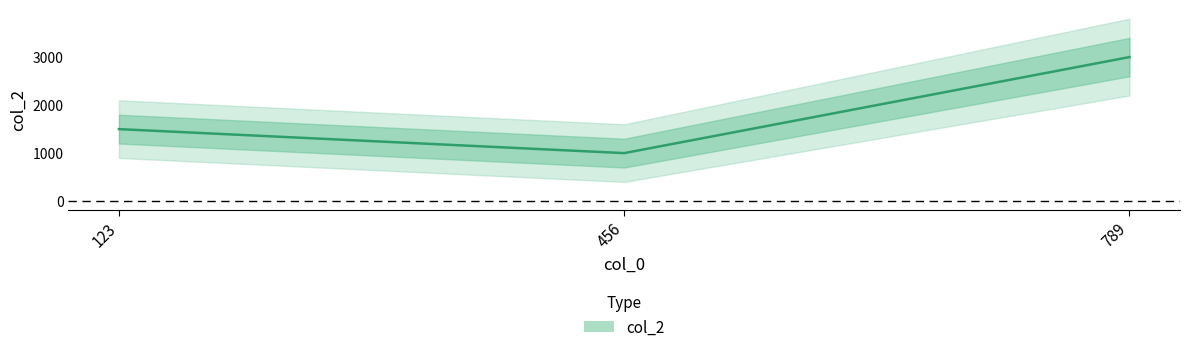

How many values are between 1000 and 3000?

3